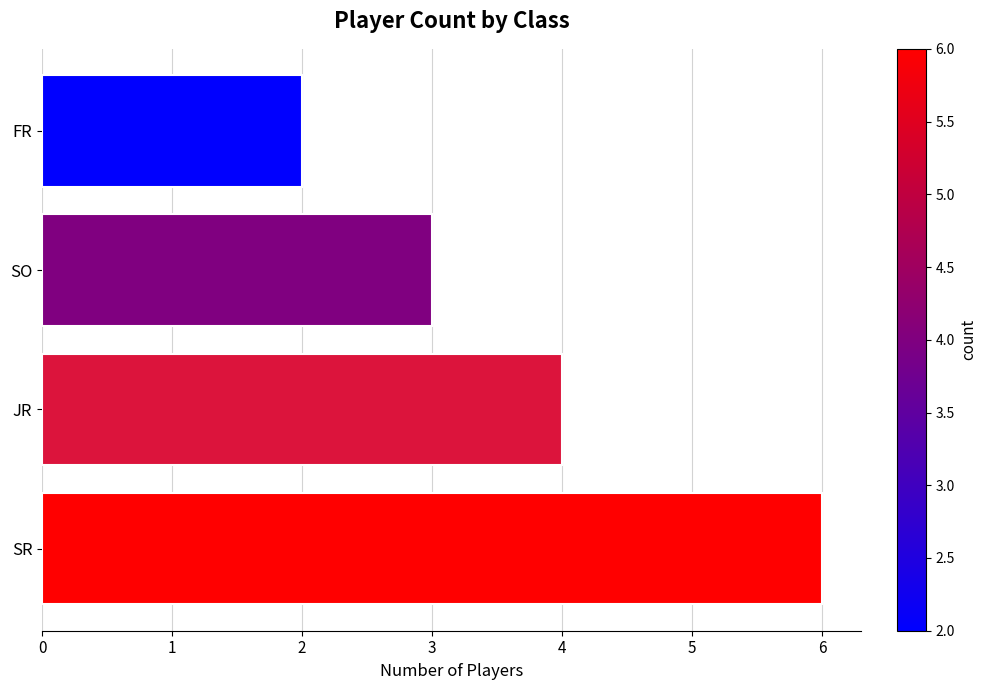

The value at SO is 3. True or false?

True